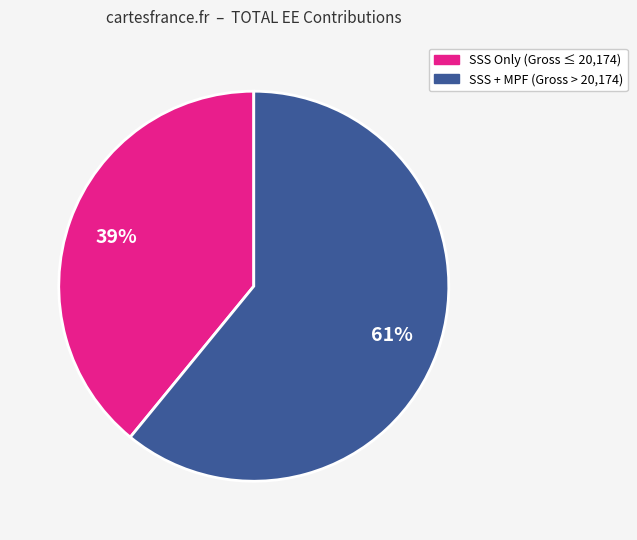

Between 20174 and 18696, which is larger?

20174